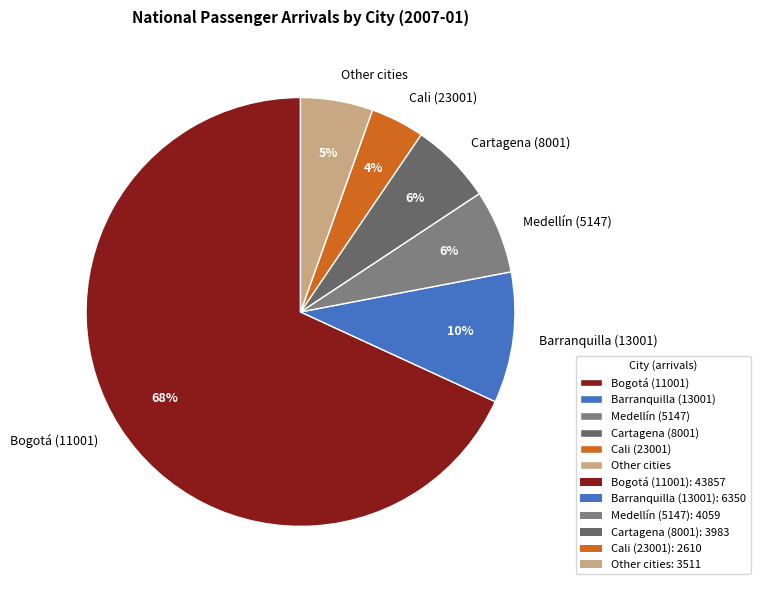

What is the smallest slice in the pie chart?

Cali (23001)